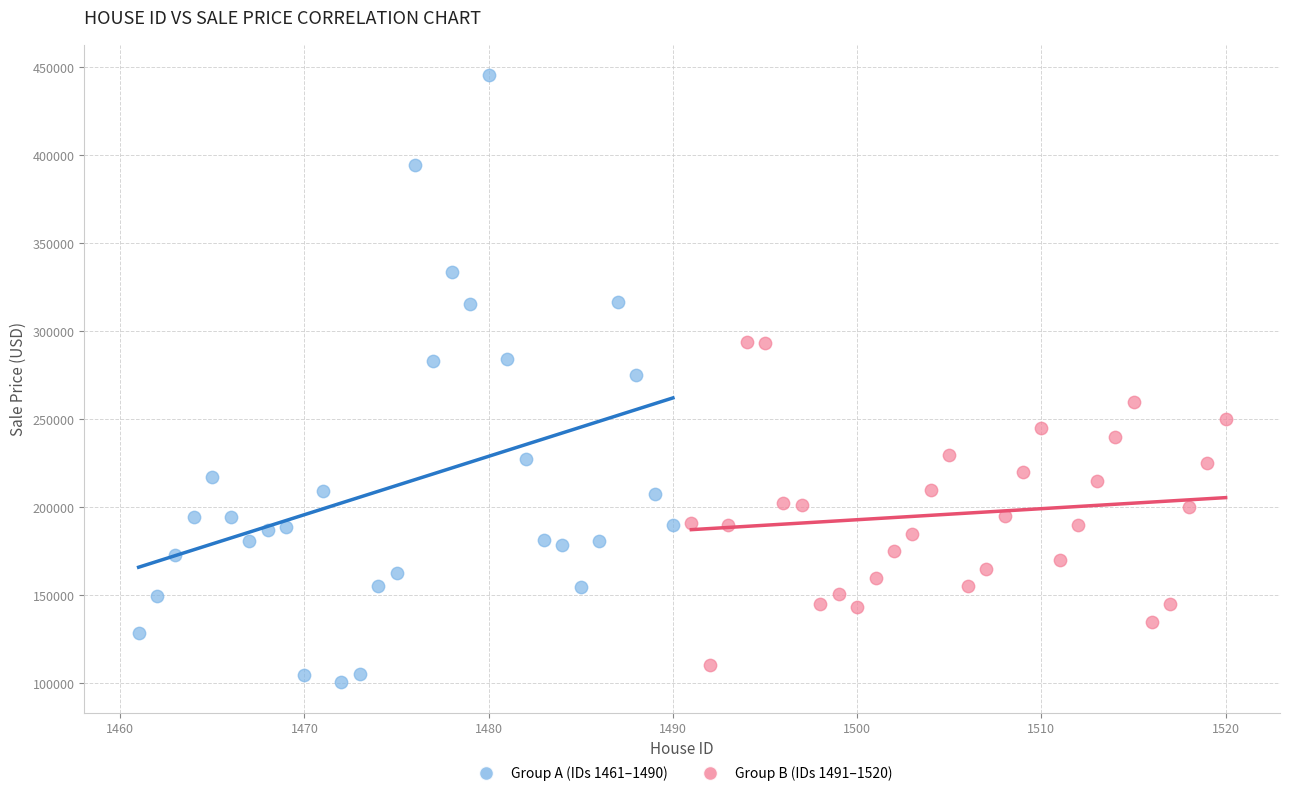

Which series has the largest Y range (max minus min)?

Group A (IDs 1461–1490)